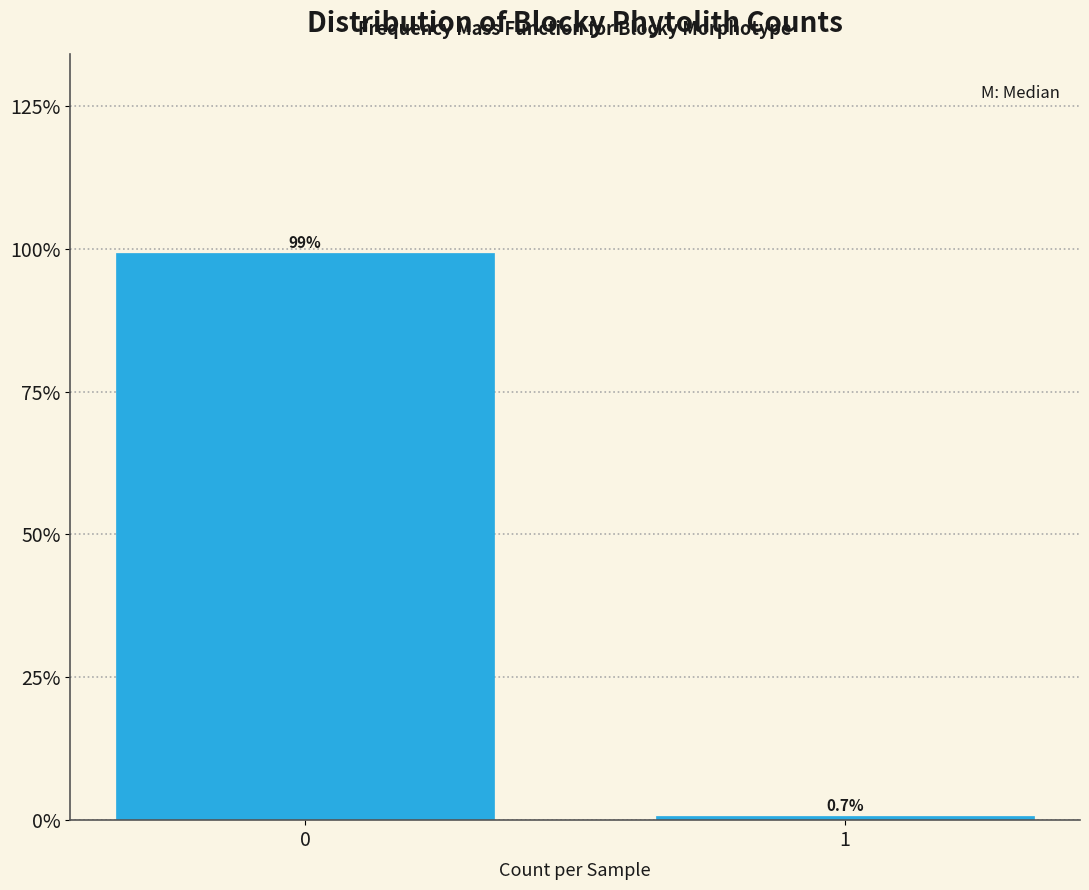

Reading left to right, transcribe all the data shown in this chart.

99.3	0.7